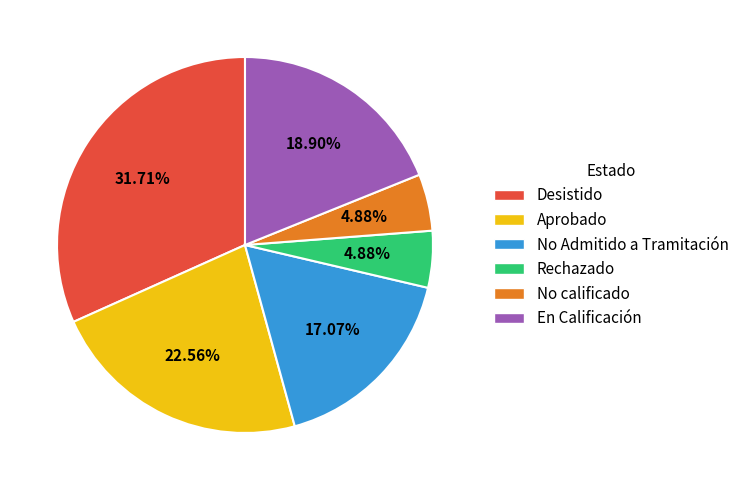

Does any single category account for the majority?

No